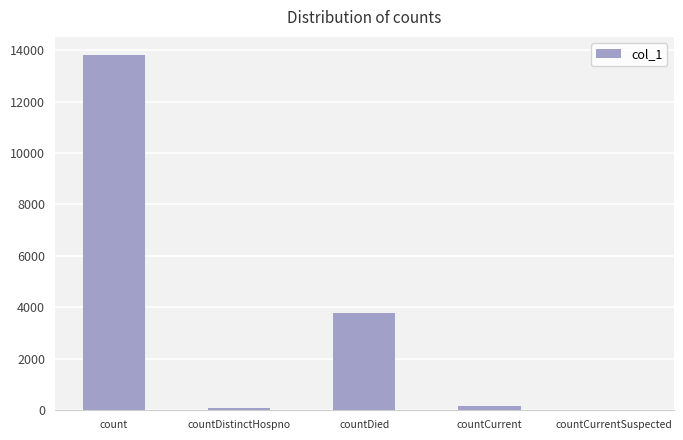

How many categories are shown in the chart?

5